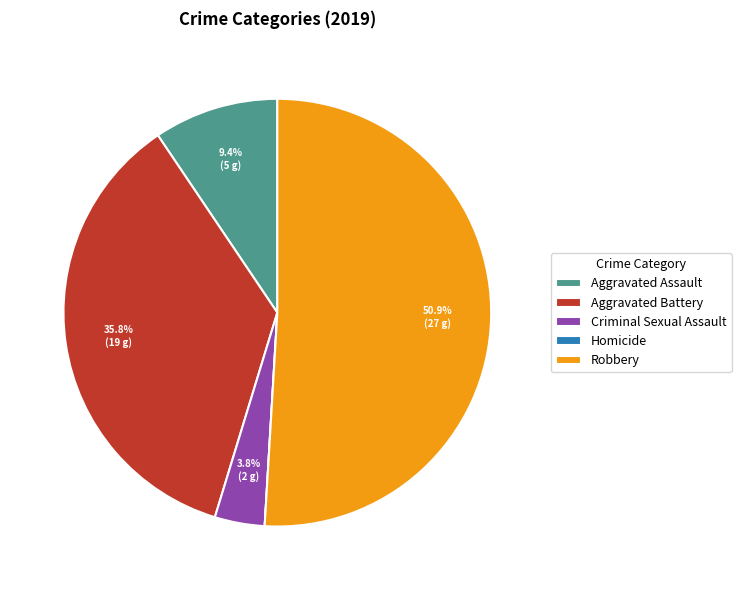

To the nearest percent, what percentage of the pie is Aggravated Battery?

36%